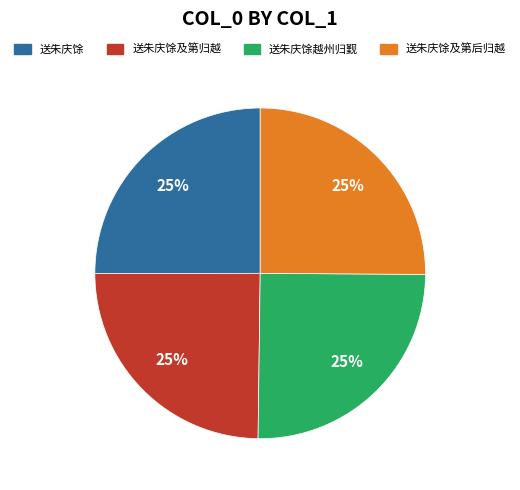

Count the number of slices in the pie.

4